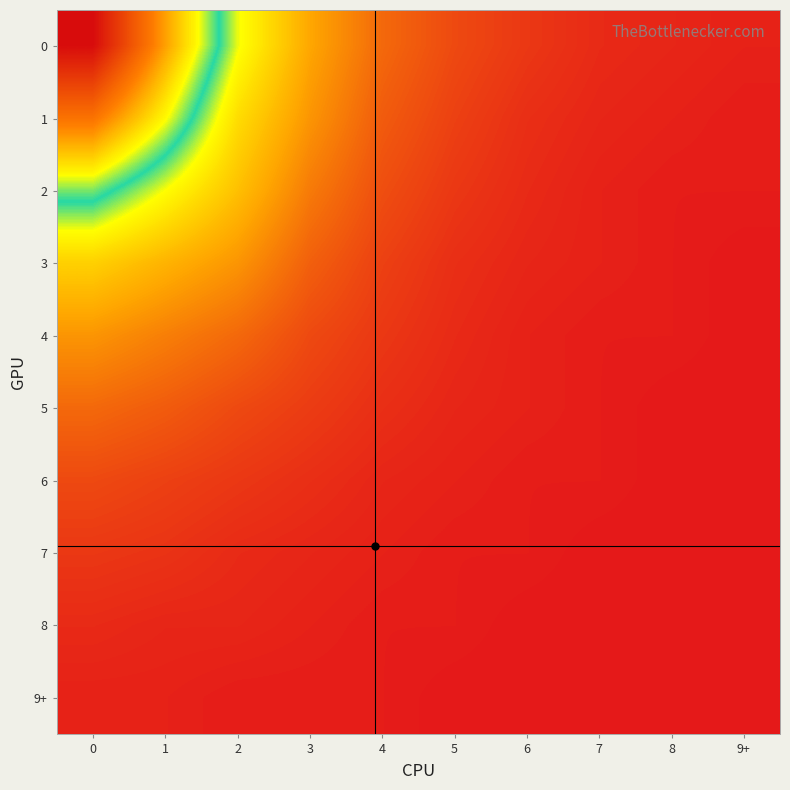

At how many categories does at least one series exceed 35?

3